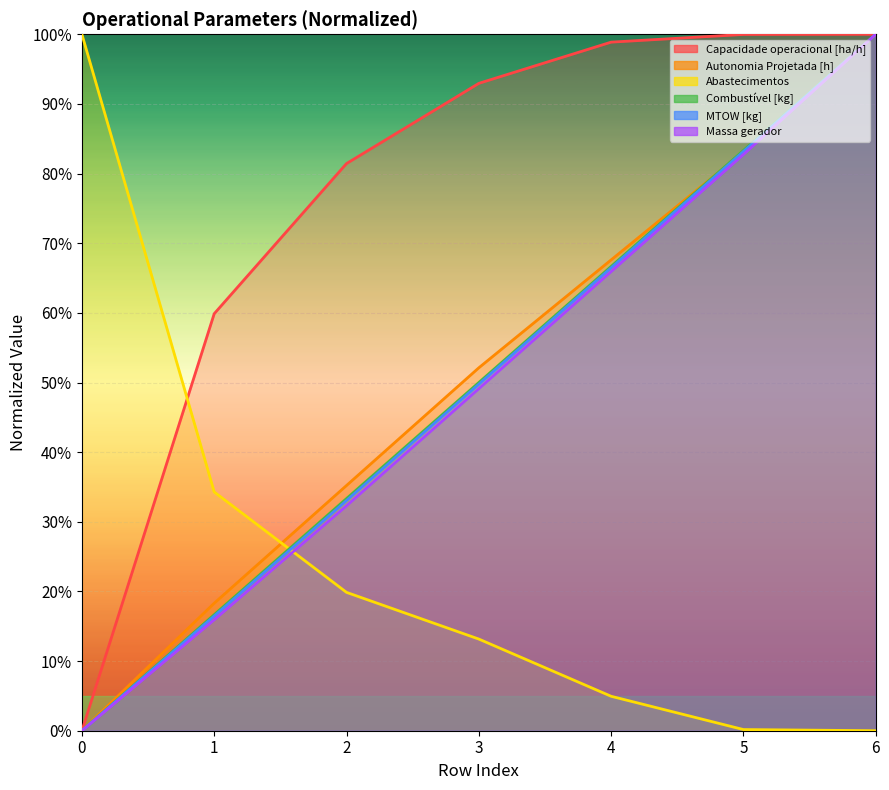

Which series has the largest range (max minus min)?

Capacidade operacional [ha/h]